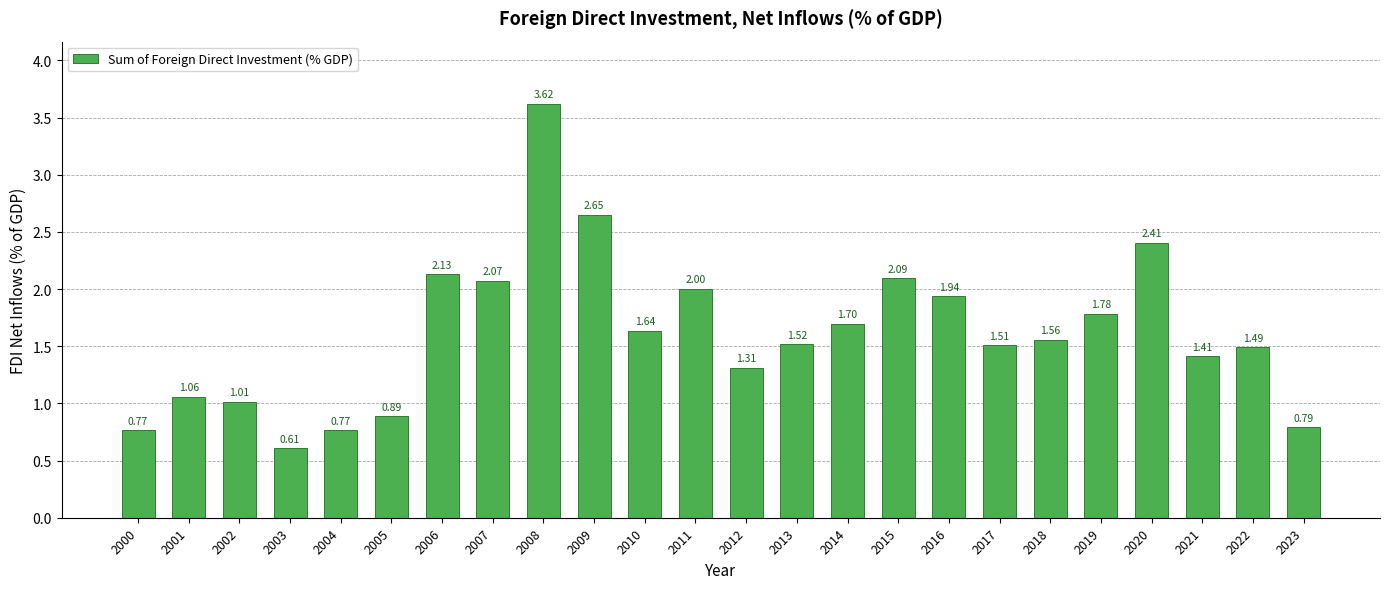

What is the change in value from 2003 to 2011?

+1.4